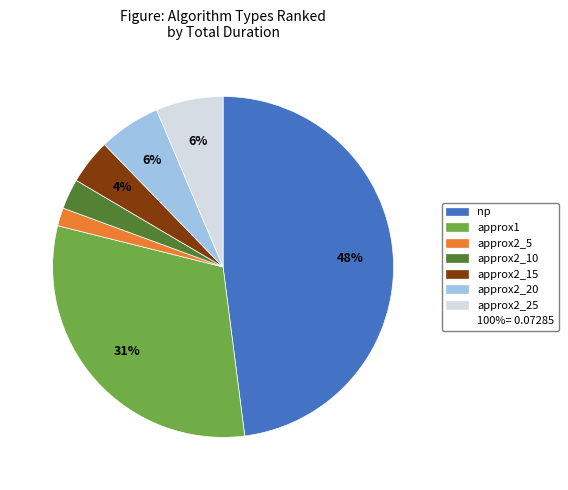

How many slices are in this pie chart?

7